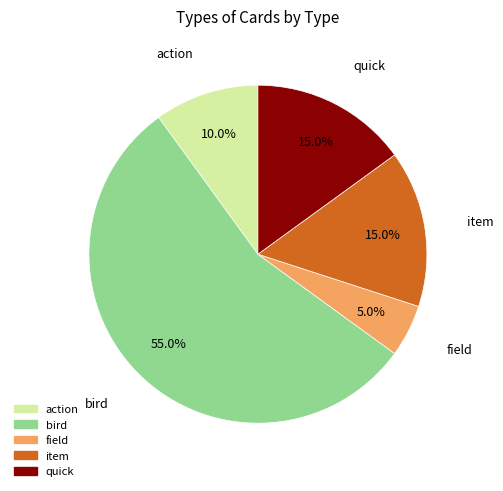

Does bird account for over 50% of the chart?

Yes